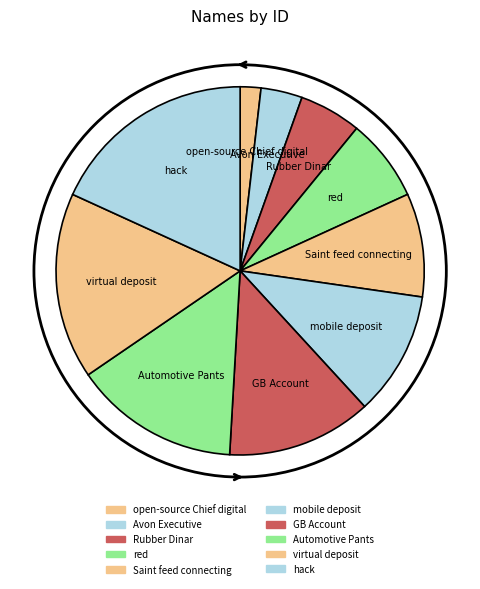

Does hack account for over 50% of the chart?

No